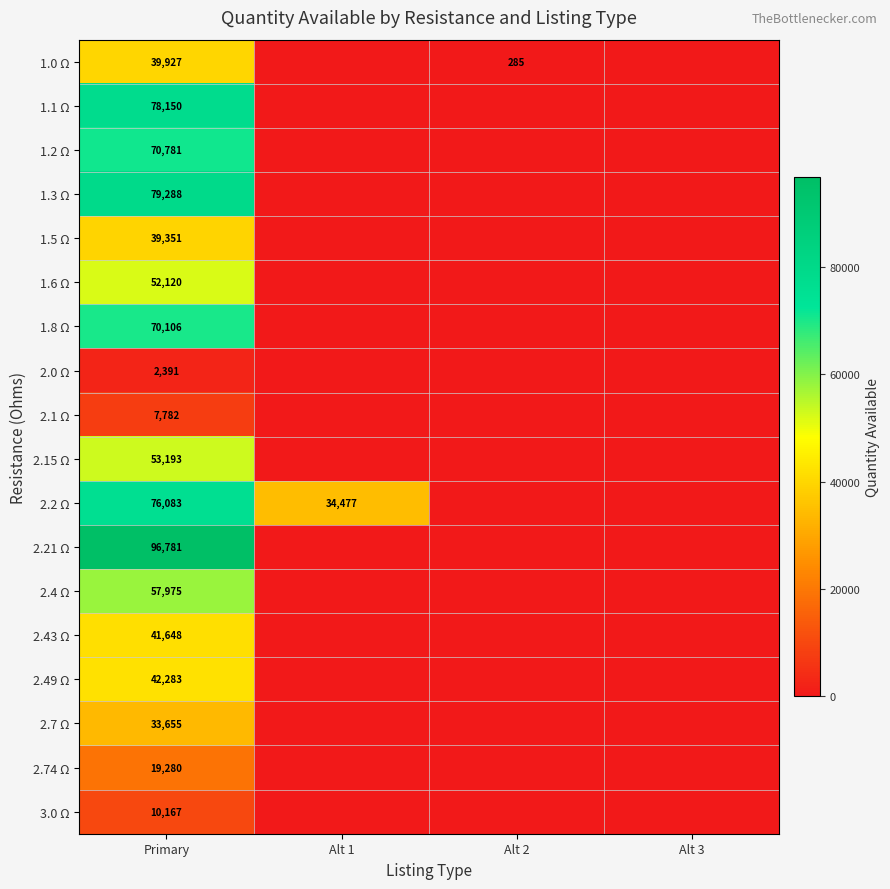

Is it true that 2.15 Ω equals 53193 at Primary?

True